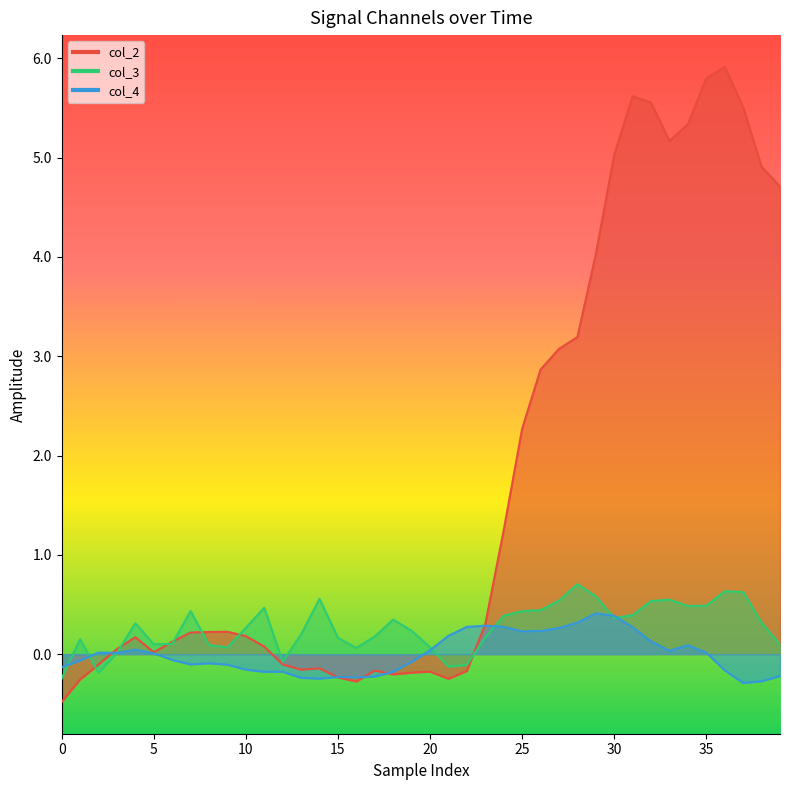

How many values in the col_4 series are below 0?

20